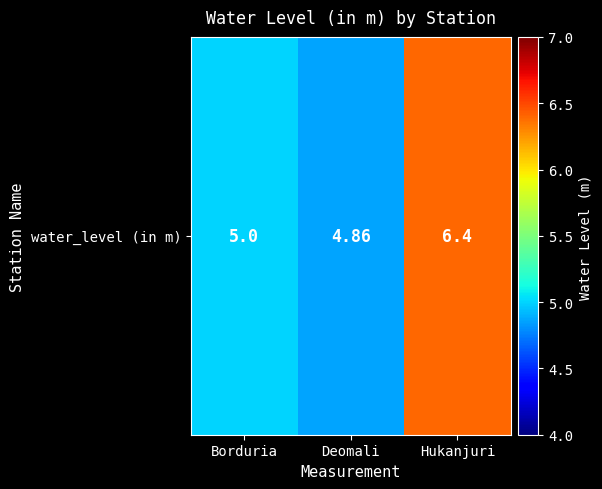

Between Hukanjuri and Borduria, which is larger?

Hukanjuri